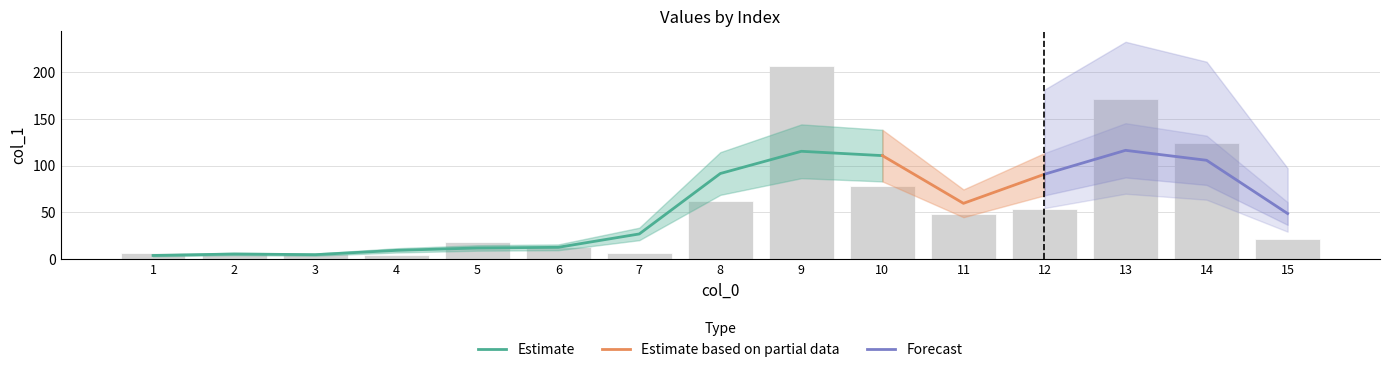

What is the value of the 13th bar from the left?

171.2